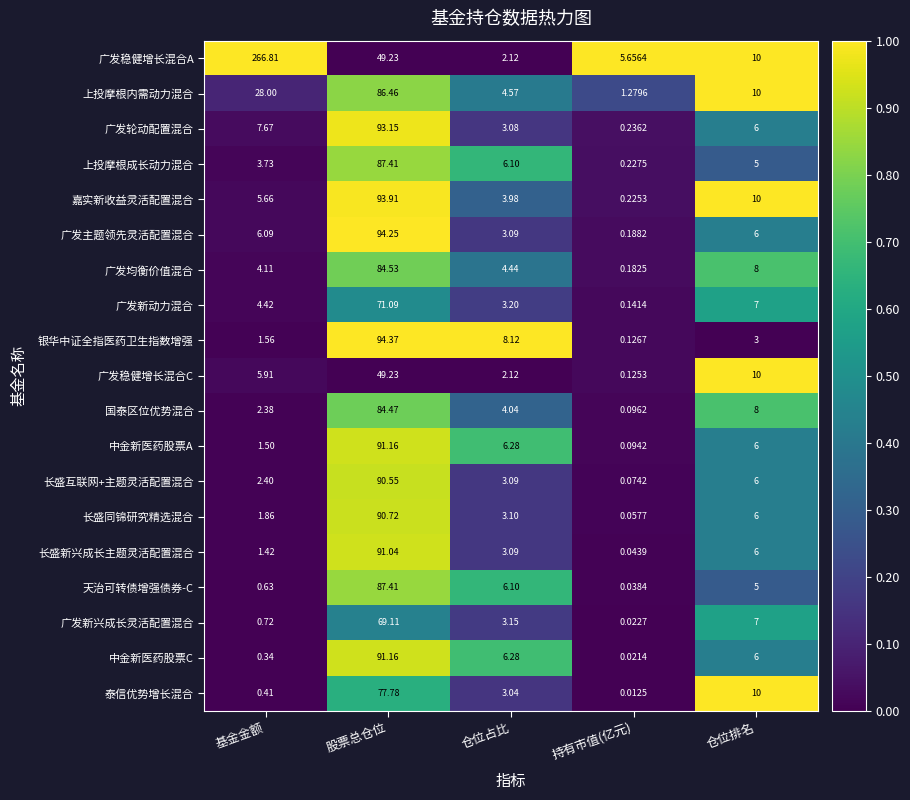

Which series has the largest total across all categories?

广发稳健增长混合A